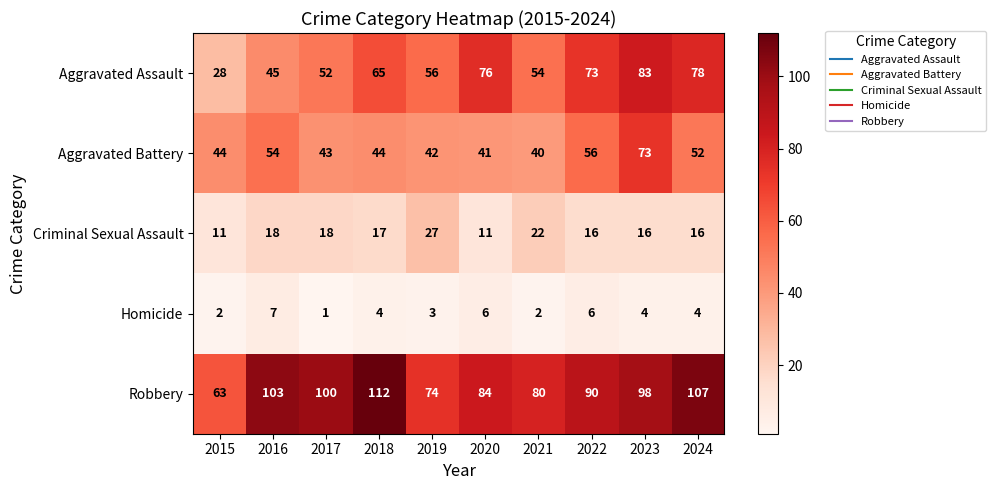

At how many categories does at least one series exceed 76?

8